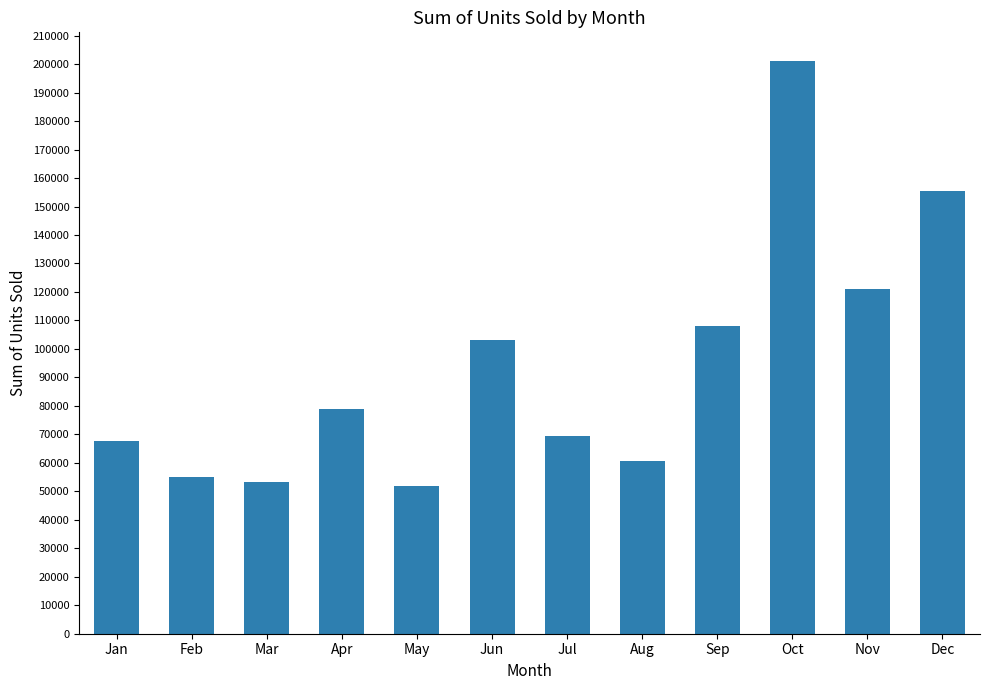

What is the smallest value displayed?

51771